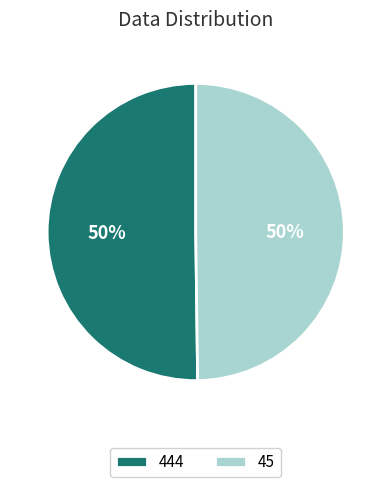

The 45 slice represents 57% of the pie. True or false?

False